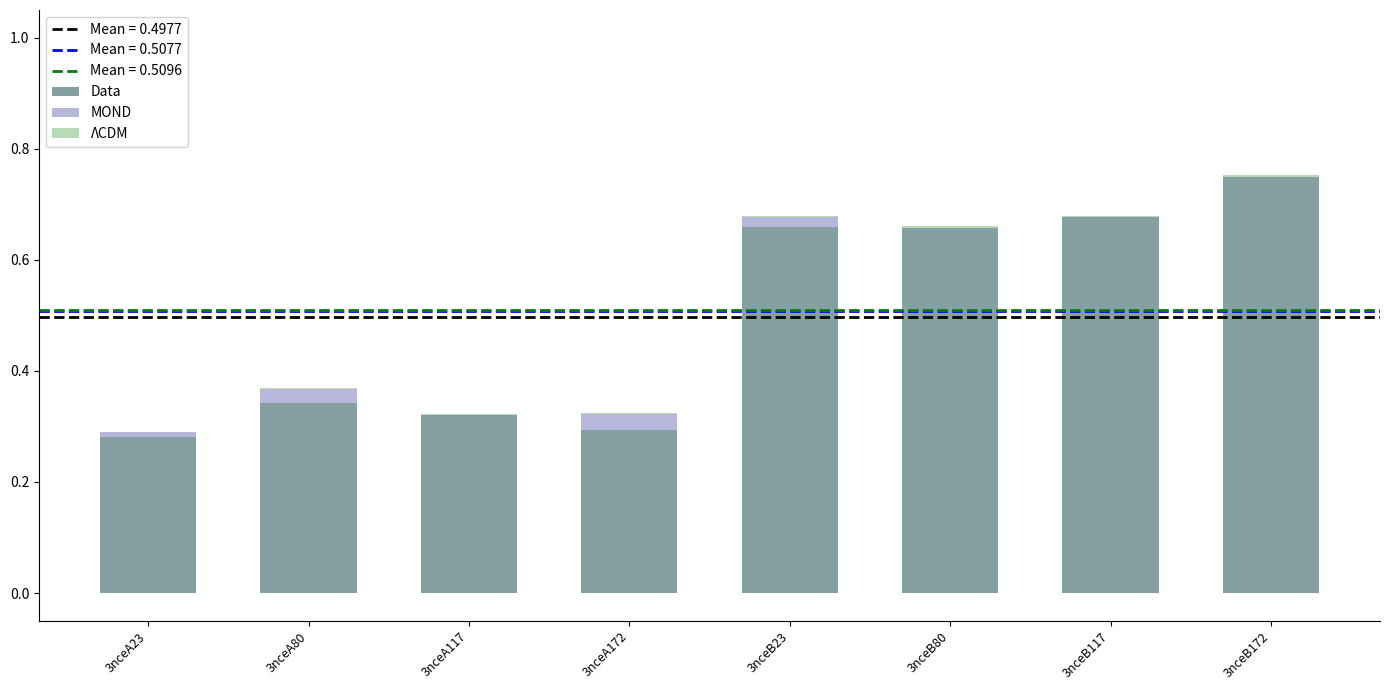

What is the sum of all Data values?

4.0